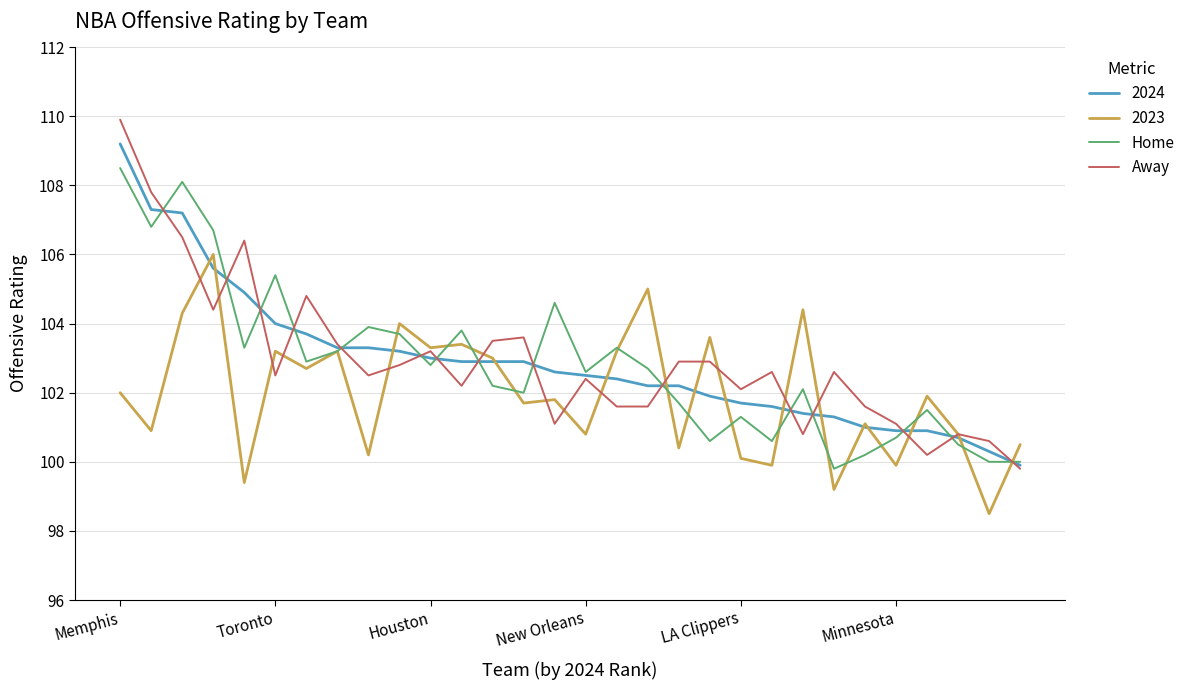

Which series has the largest range (max minus min)?

Away